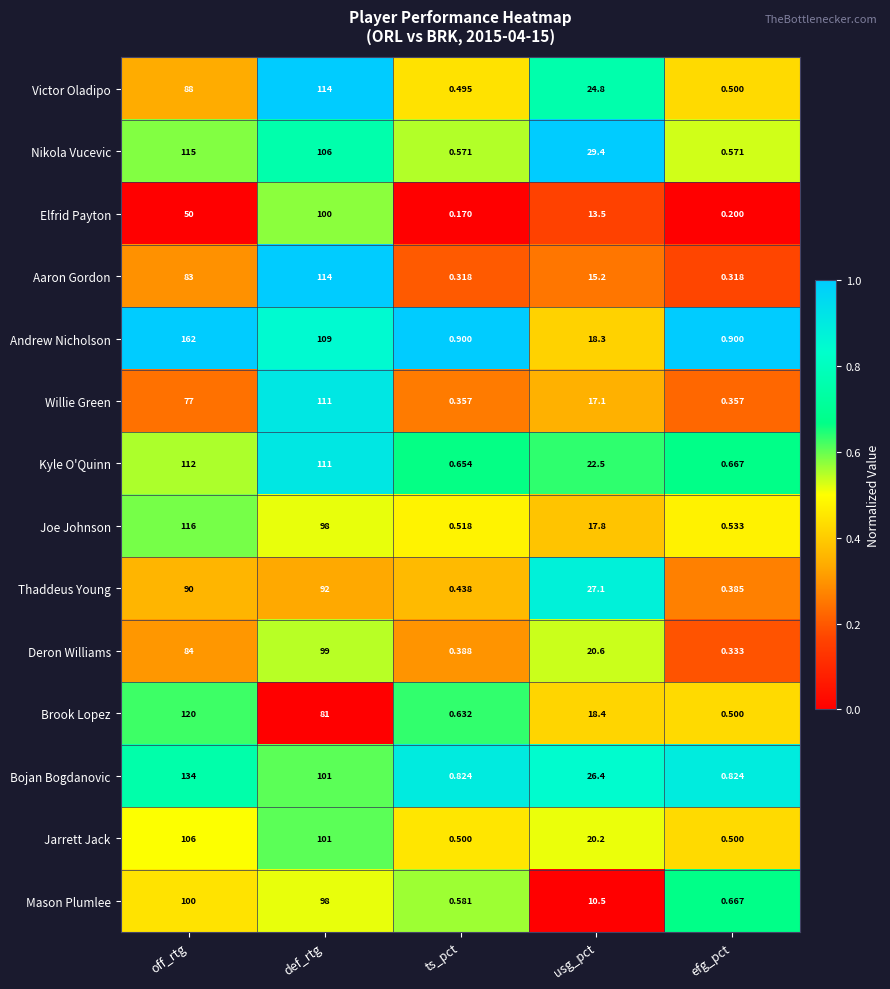

Which series changed the most between off_rtg and efg_pct?

Andrew Nicholson